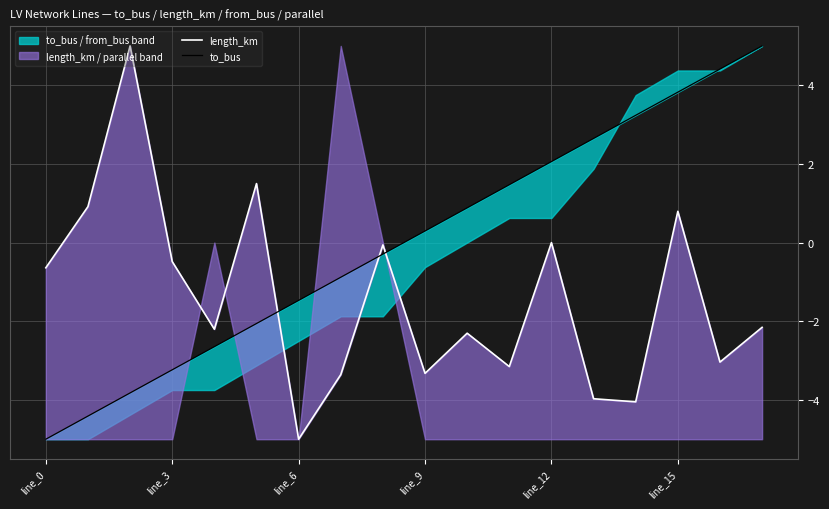

What is the total value across all series at 8?

-0.4